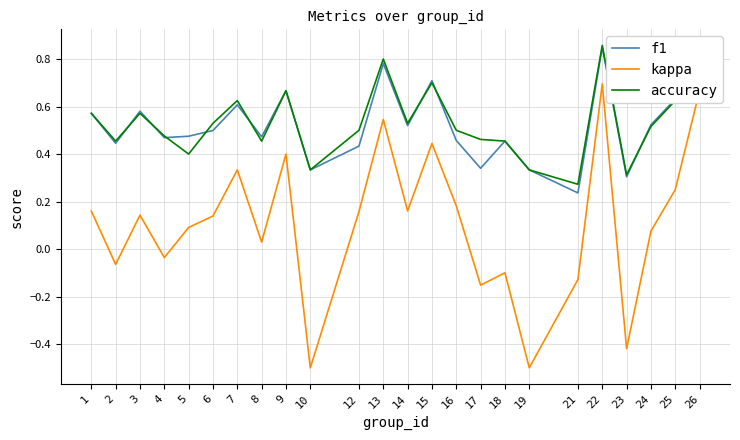

True or false: kappa and accuracy intersect in this chart.

False